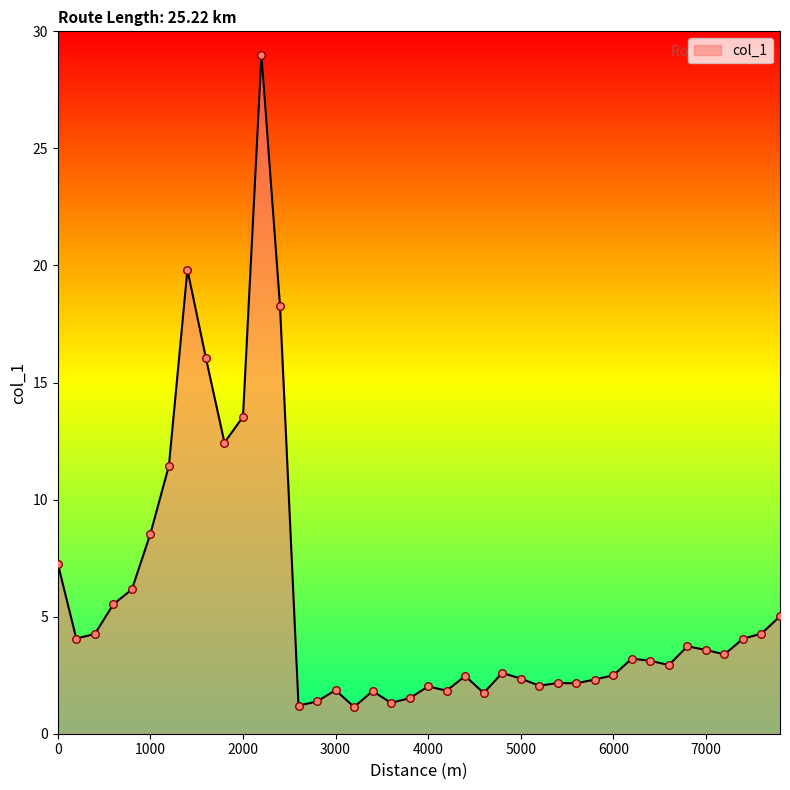

What is the maximum value shown in the chart?

29.0